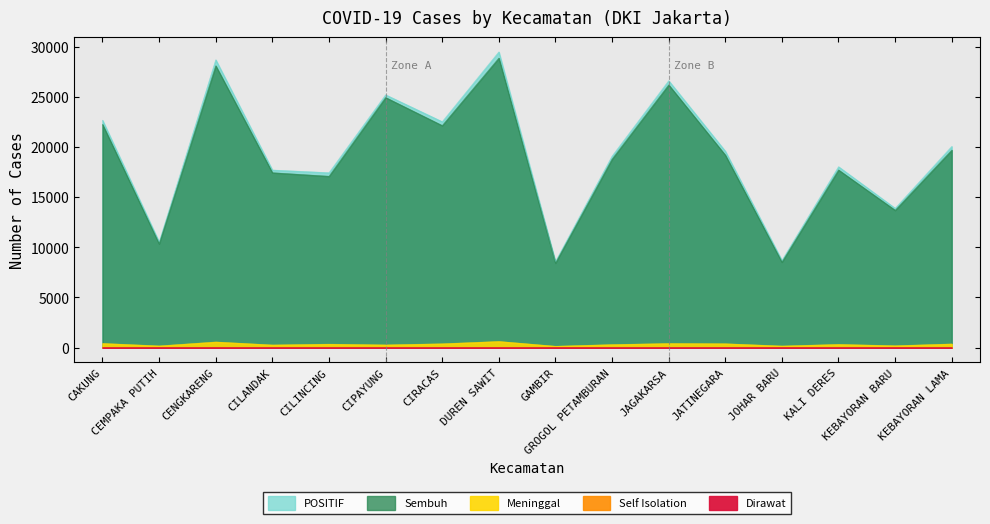

Reading right to left, transcribe all the data shown in this chart.

POSITIF: 20052	13886	18027	8683	19577	26599	19082	8565	29470	22513	25193	17428	17697	28682	10521	22657
Sembuh: 19684	13688	17704	8524	19186	26185	18784	8427	28854	22127	24923	17075	17429	28087	10351	22242
Meninggal: 362	185	316	157	383	406	298	134	611	379	267	340	261	559	168	413
Self Isolation: 4	10	7	2	4	7	0	3	5	4	1	12	5	30	1	0
Dirawat: 2	3	0	0	4	1	0	1	0	3	2	1	2	6	1	2